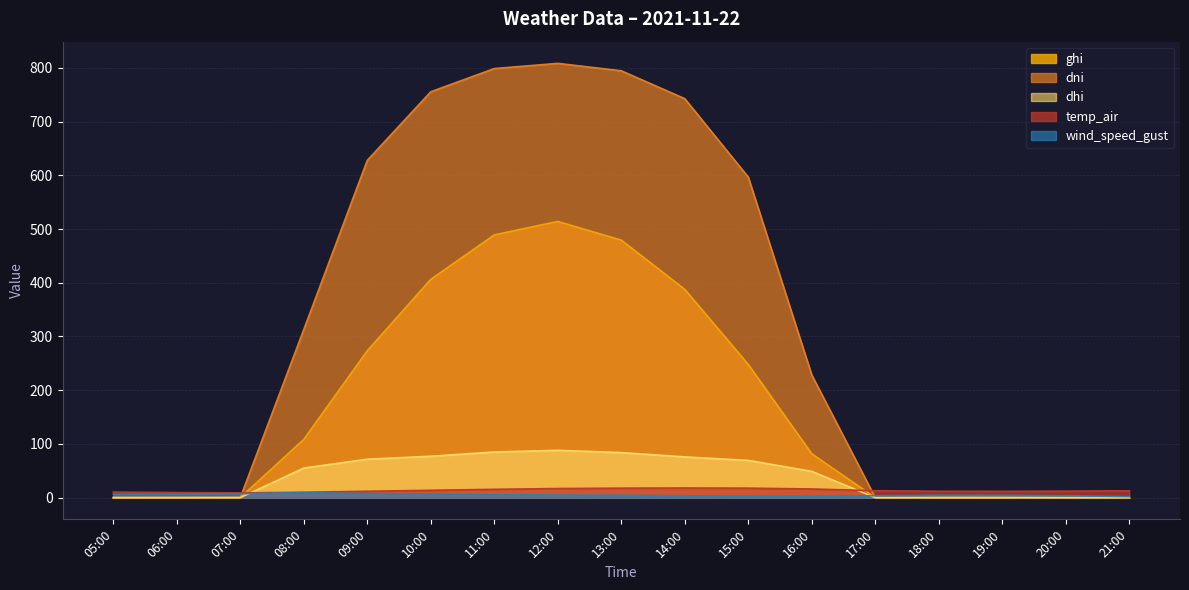

True or false: dhi has a value of 60.6 at 06:00.

False